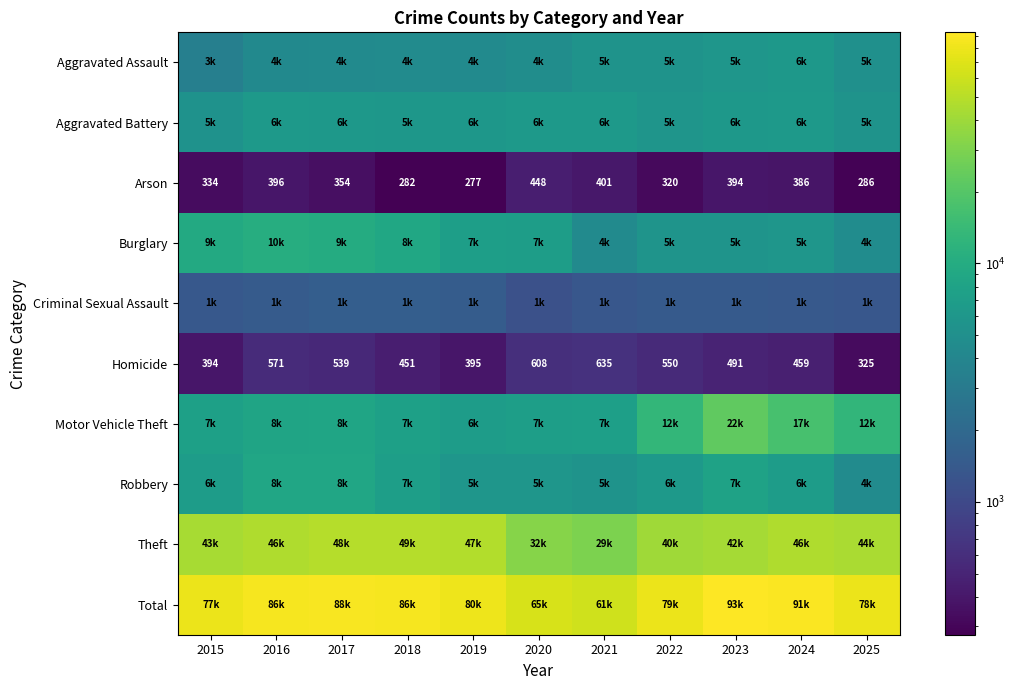

Where does the Arson series first go above 354?

2016